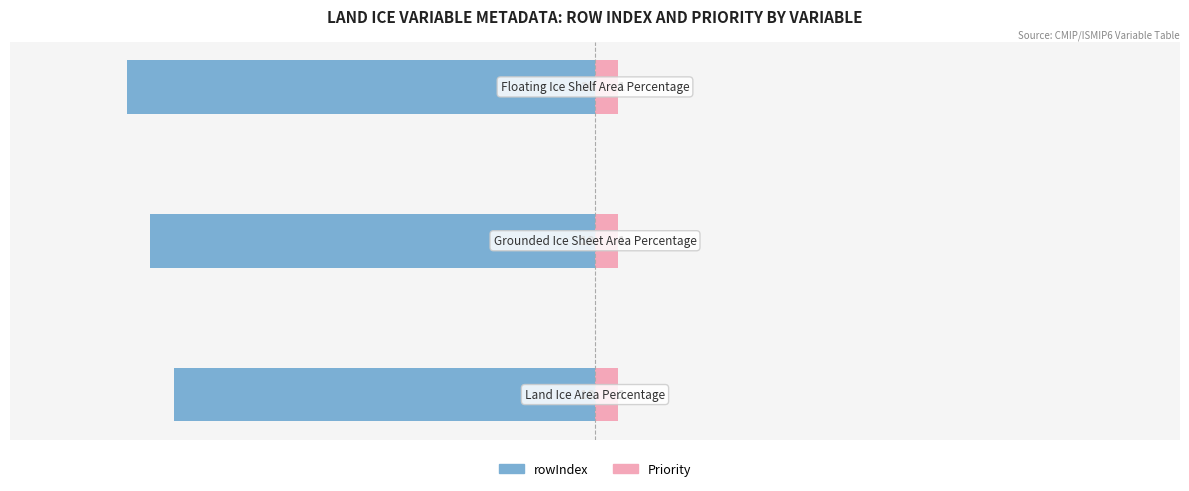

What is the smallest value displayed?

-20.0